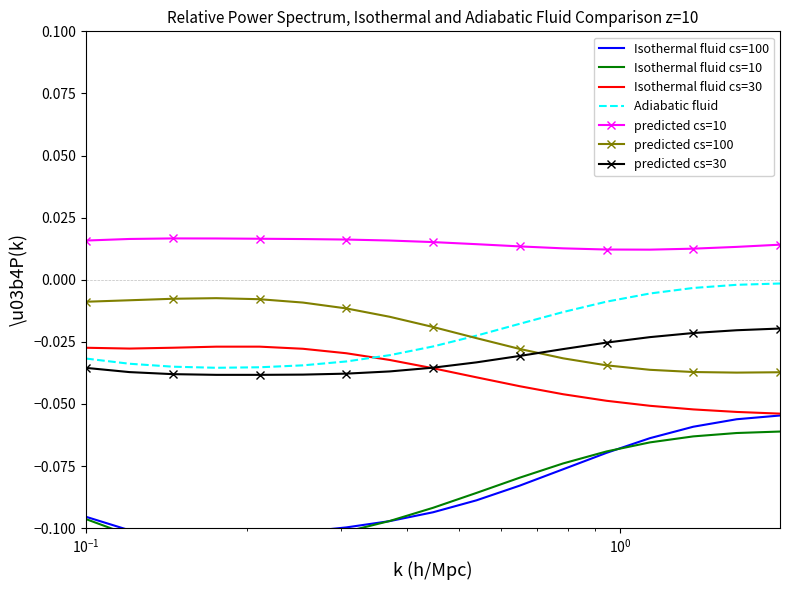

Is this an area chart (filled region under the line)?

No